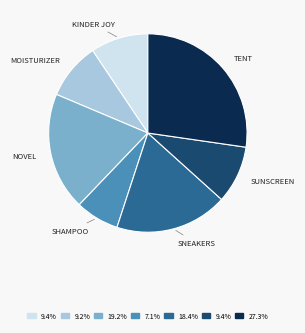

Does any single category account for the majority?

No